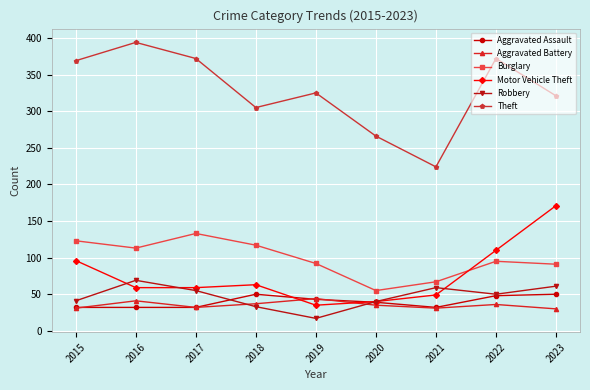

List the series in order of their peak value, lowest first.

Aggravated Battery, Aggravated Assault, Robbery, Burglary, Motor Vehicle Theft, Theft